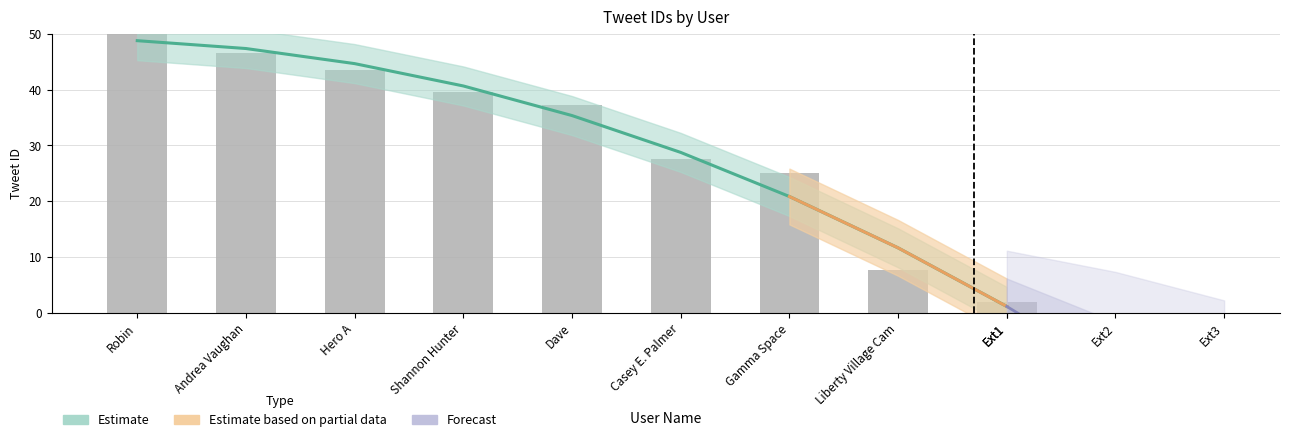

What is the label of the 6th bar from the right?

Shannon Hunter